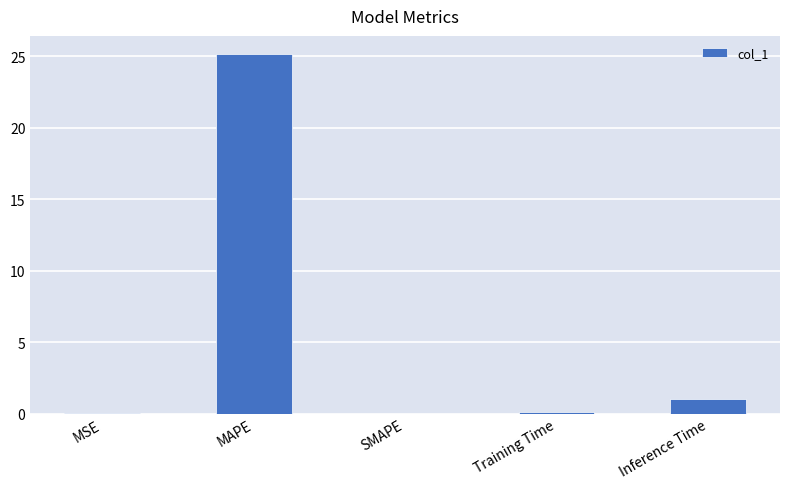

Which category has the highest value across all series?

MAPE